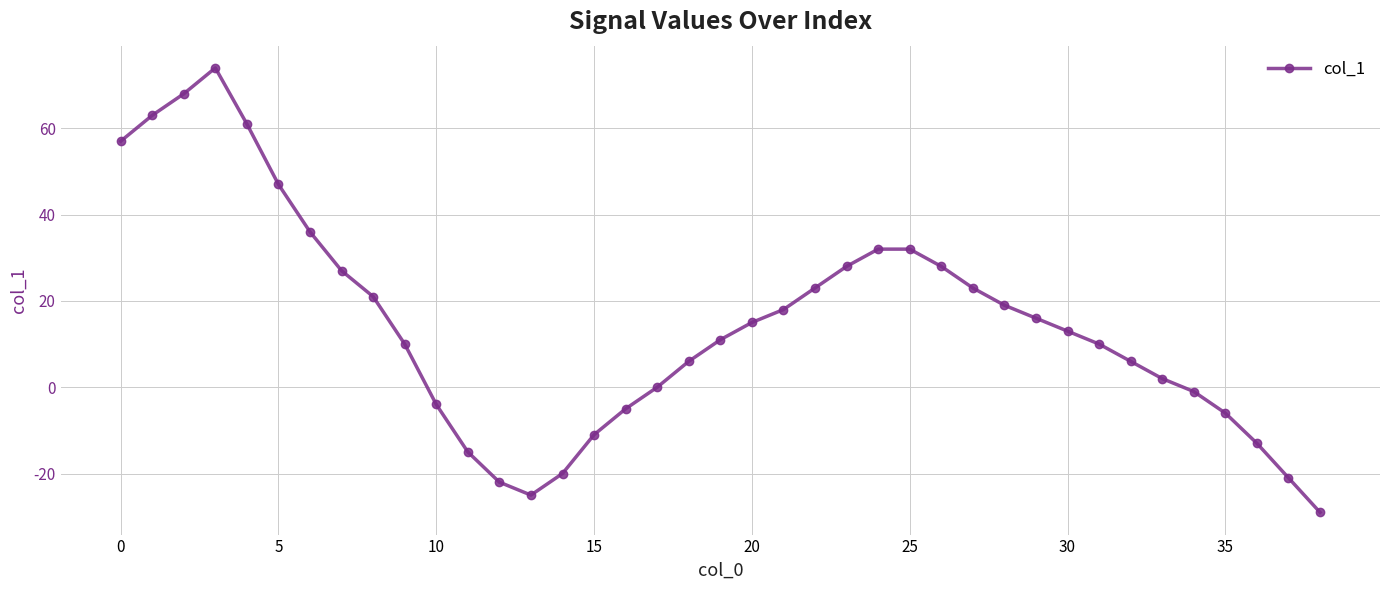

Count the number of categories in the chart.

39